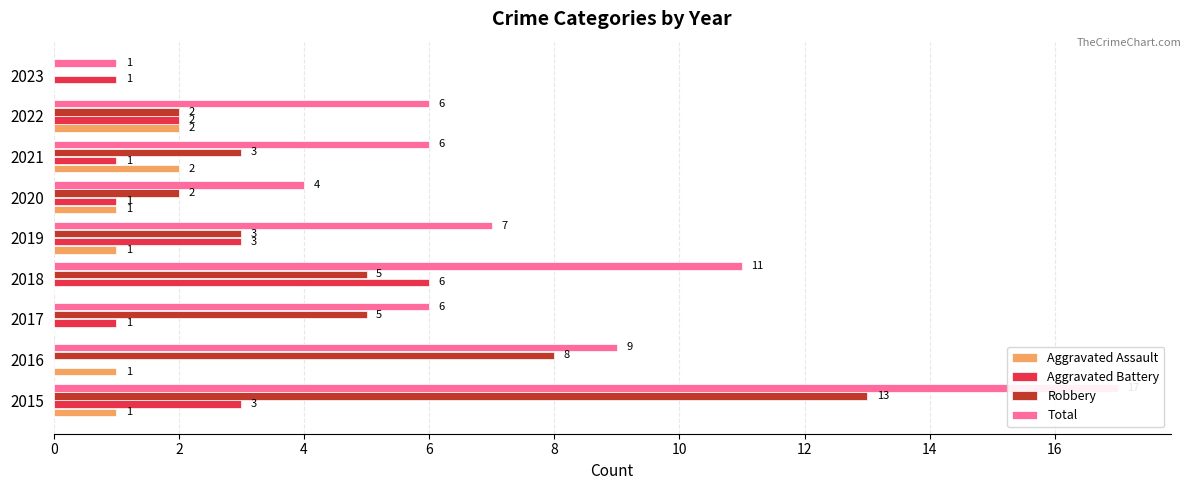

Is it true that Total equals 11 at 2018?

True